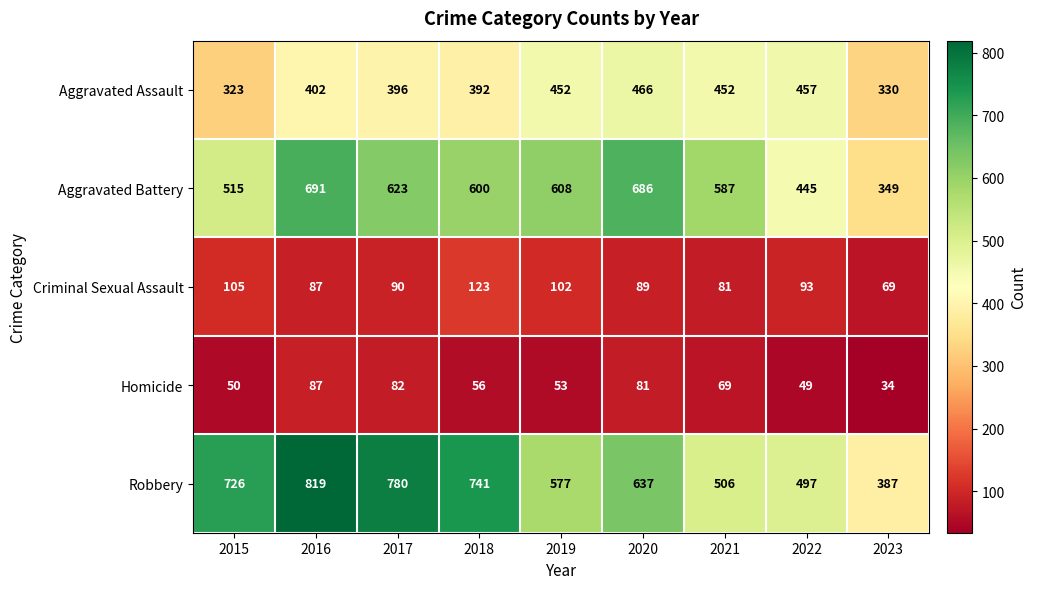

Which series has the largest total across all categories?

Robbery